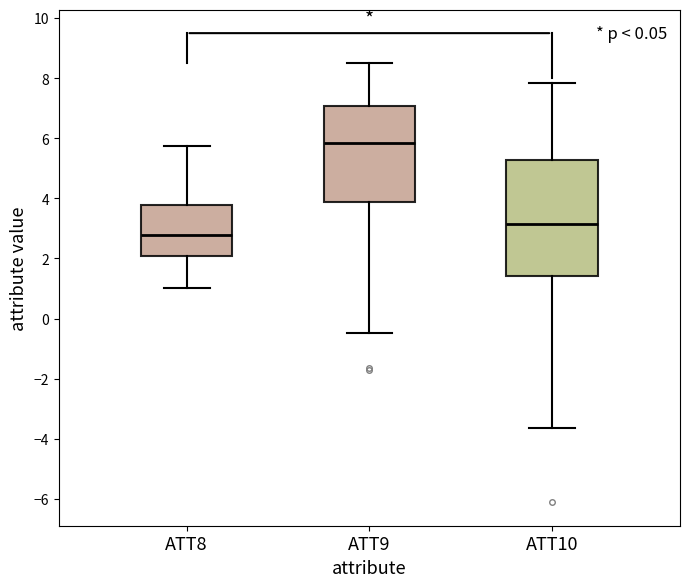

Reading left to right, read every box against the y-axis: the position of its median line, the range the box covers, and the ends of its whiskers. The values are not printed on the chart, so give them approximately, as read against the axis.

ATT8: median 2.8, box 2.0 to 3.8, whiskers 1.0 to 5.8
ATT9: median 5.8, box 3.8 to 7.0, whiskers -0.4 to 8.6
ATT10: median 3.2, box 1.4 to 5.2, whiskers -3.6 to 7.8